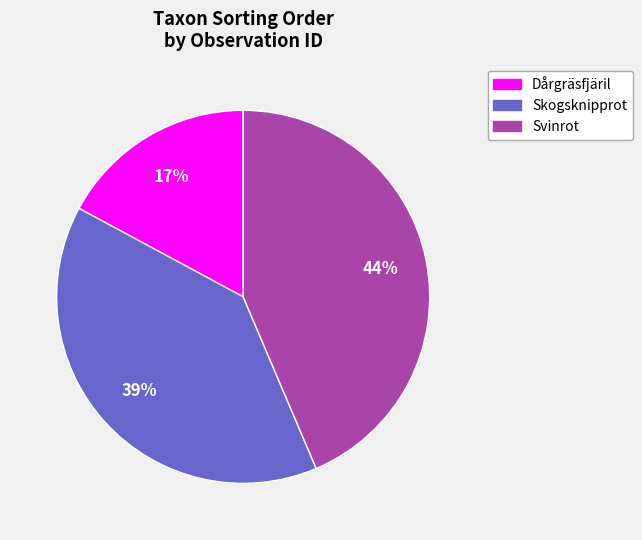

Is there a majority slice in this chart?

No